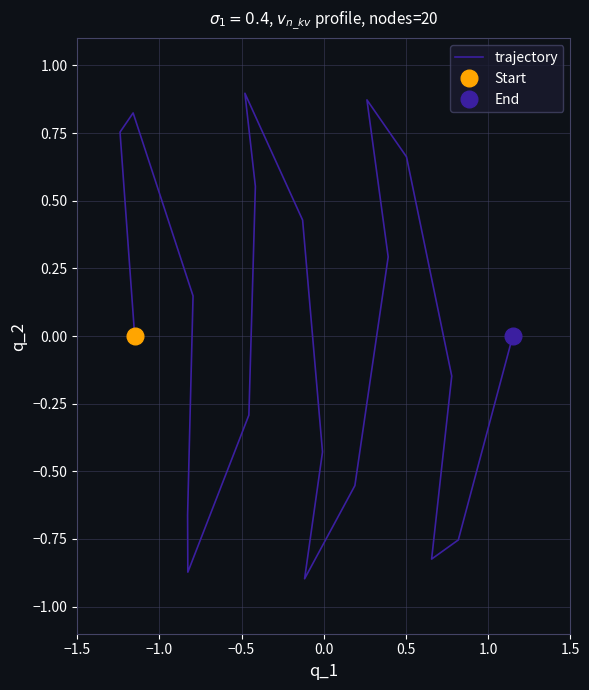

How many series are shown in this chart?

1